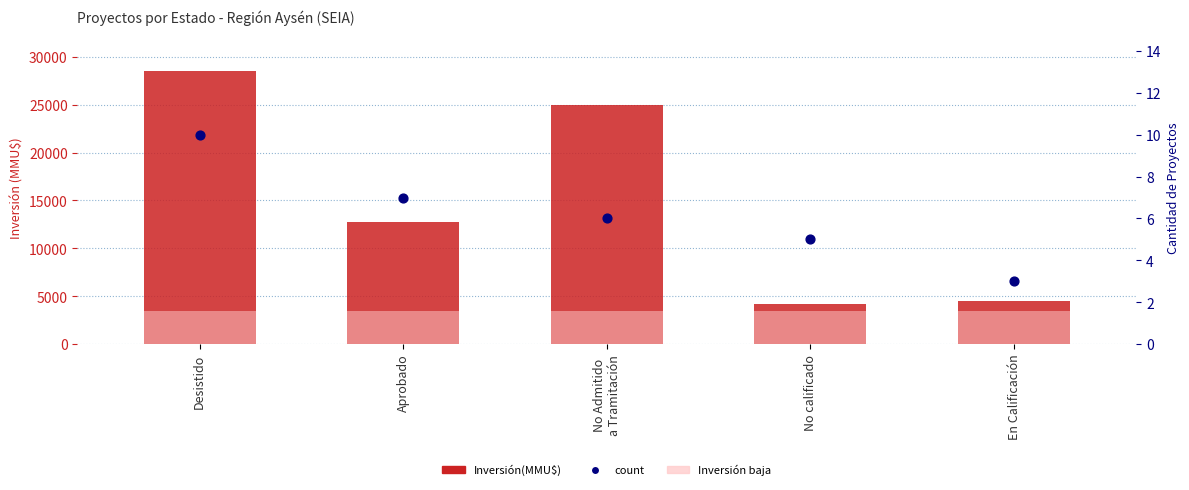

What is the total value across all series at No Admitido
a Tramitación?

25006